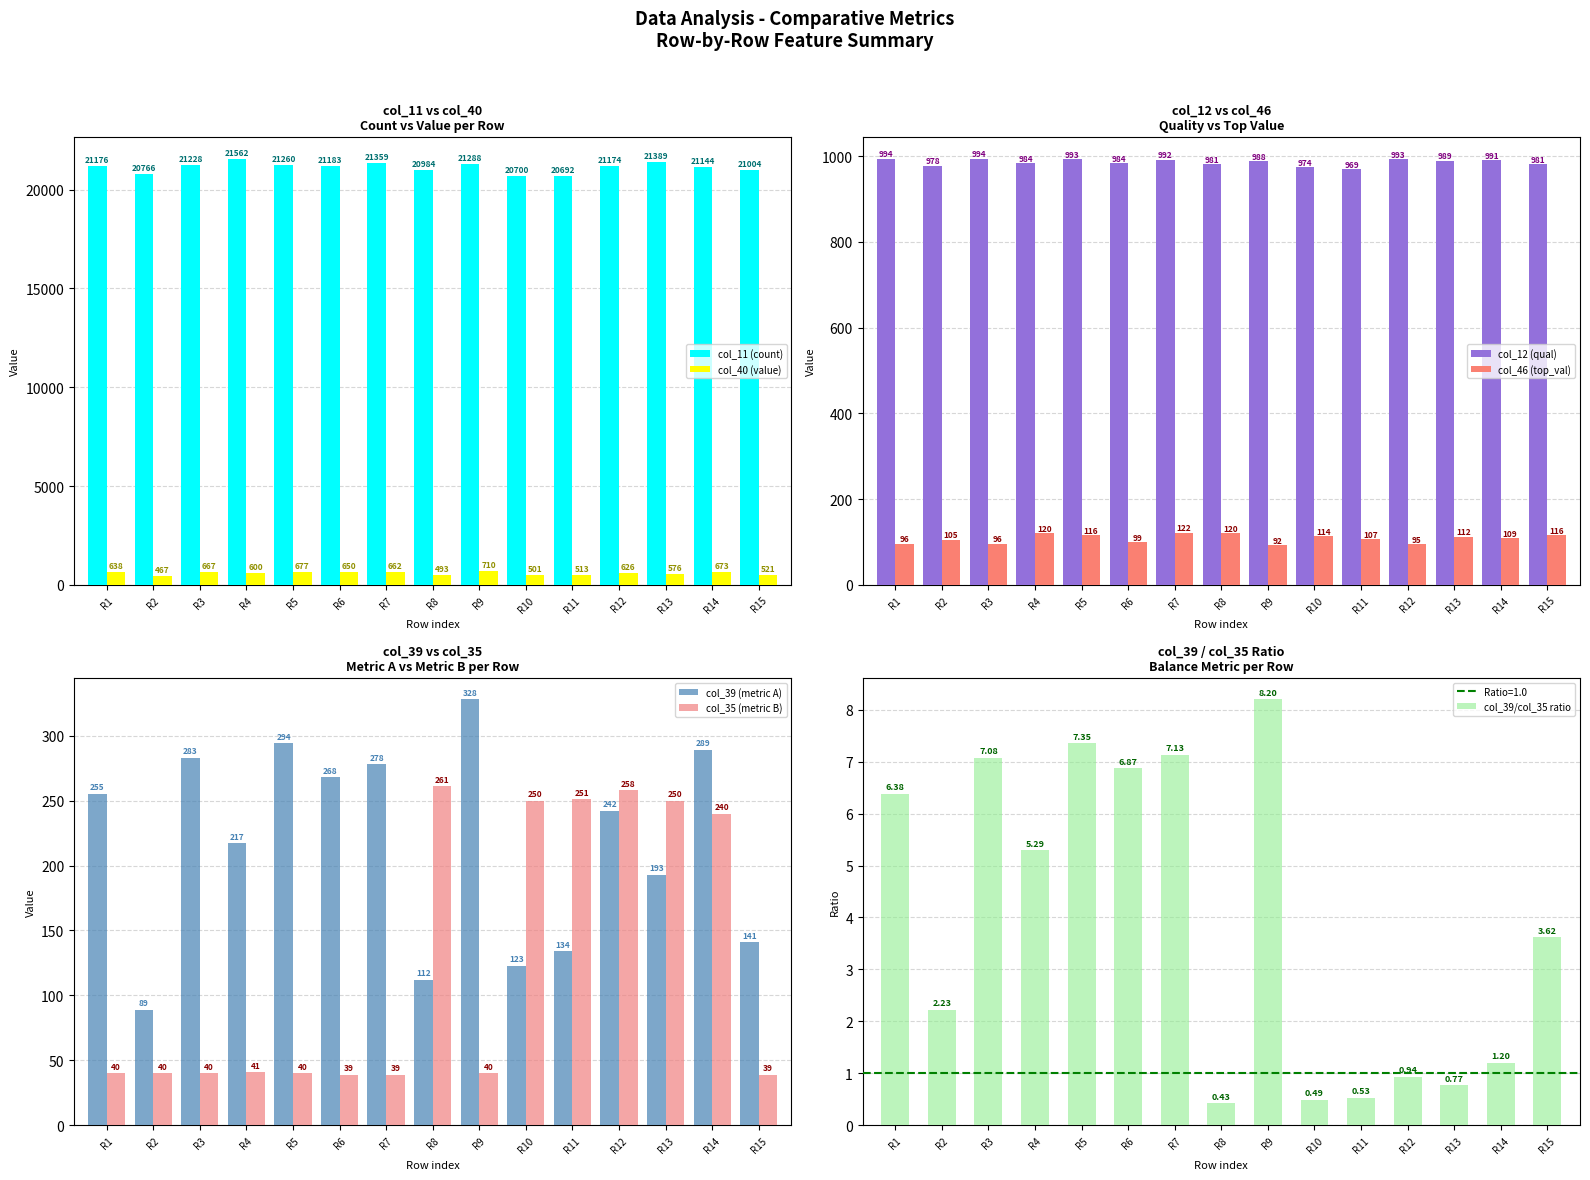

What is the difference between the second highest and minimum values in the col_39_values series?

205